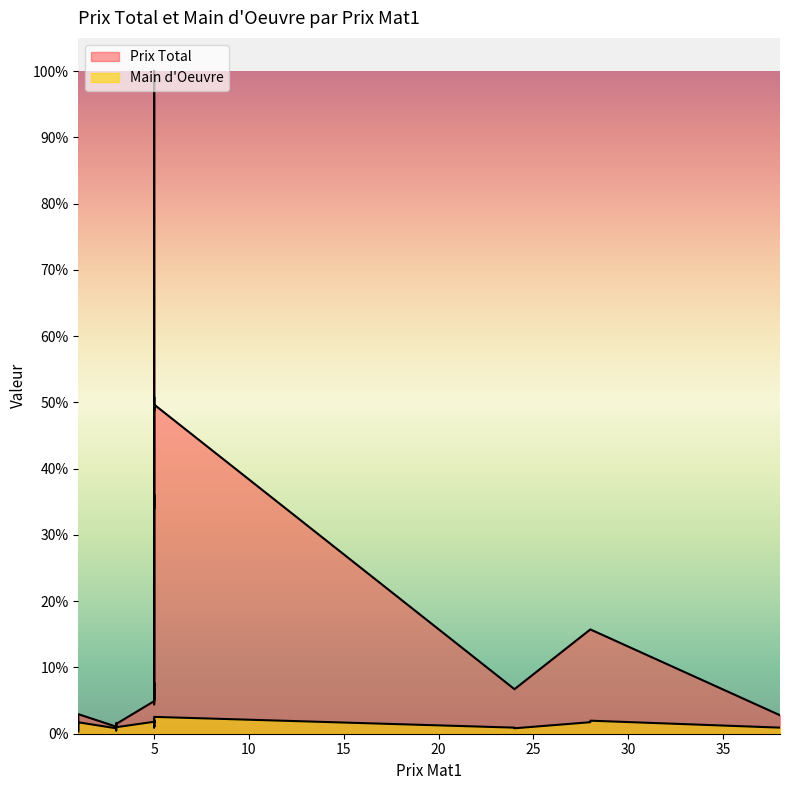

Does the chart display data point markers on the line(s)?

No